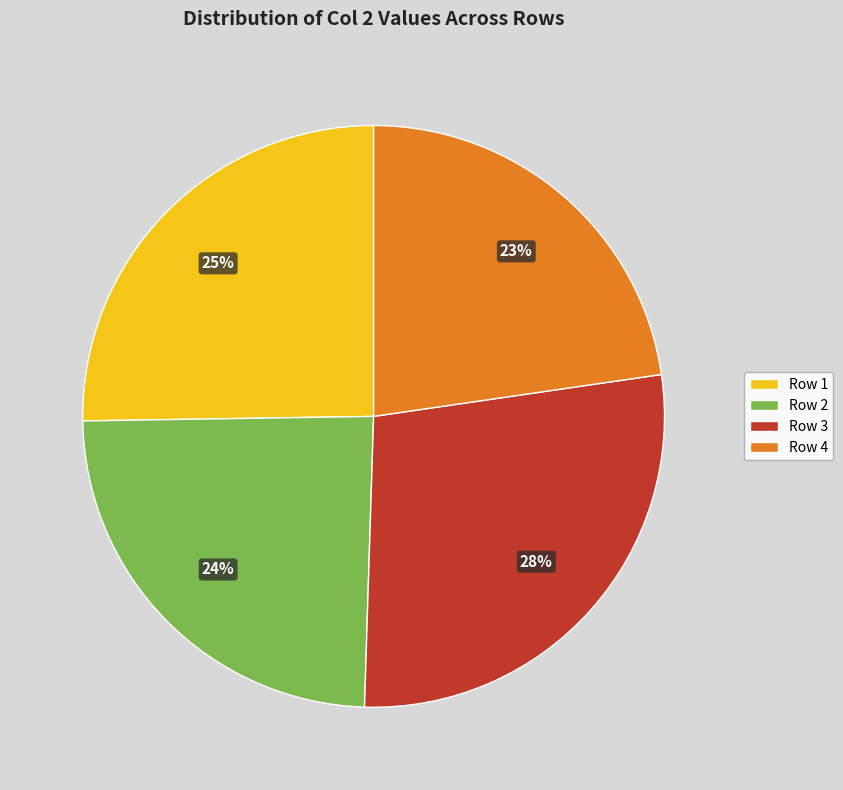

True or false: Row 2 accounts for 31% of the total.

False